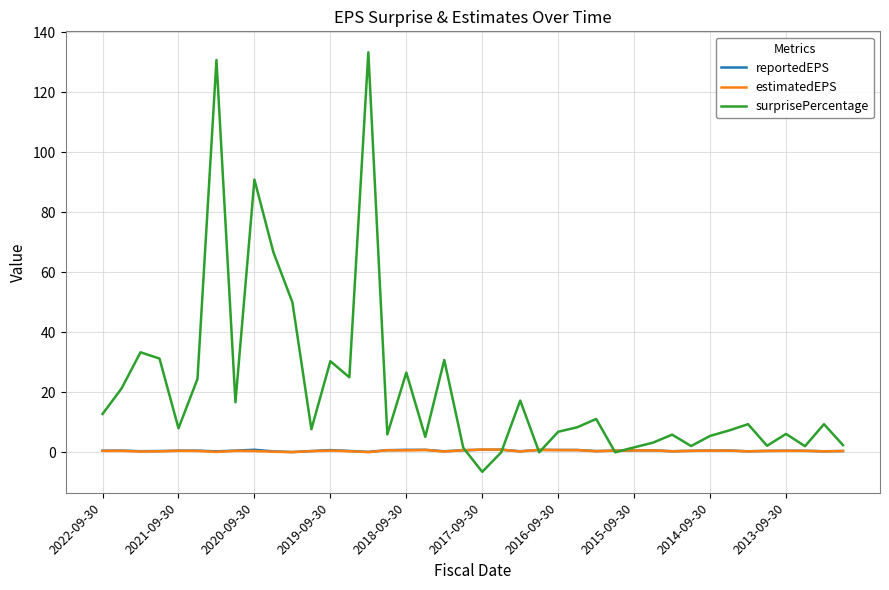

Which series has the widest spread of values?

surprisePercentage